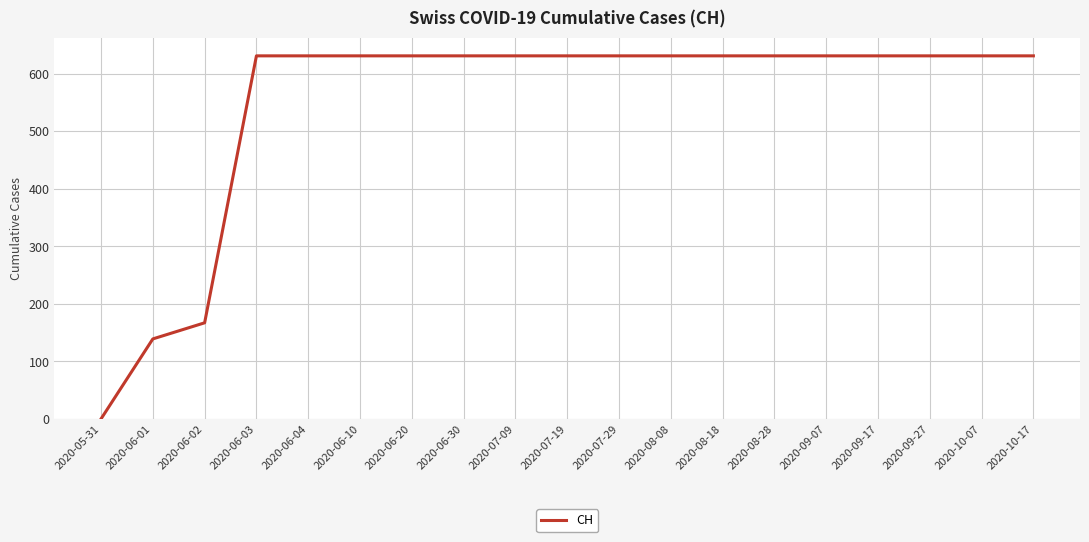

Approximately how many times larger is the value at 2020-06-04 compared to 2020-07-29?

1.0